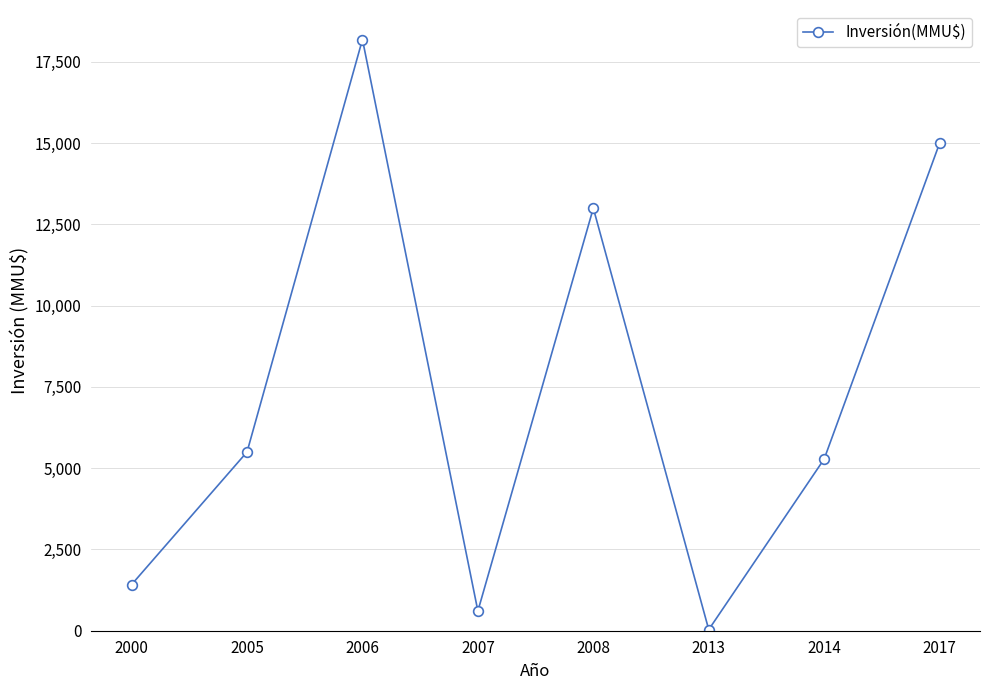

At which category does the data reach its first local peak?

2006